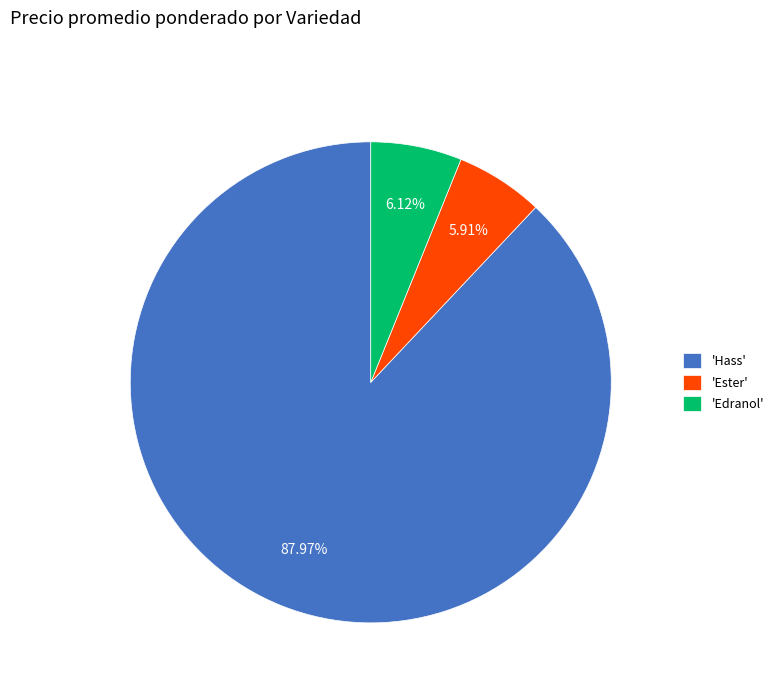

Count the number of slices in the pie.

3